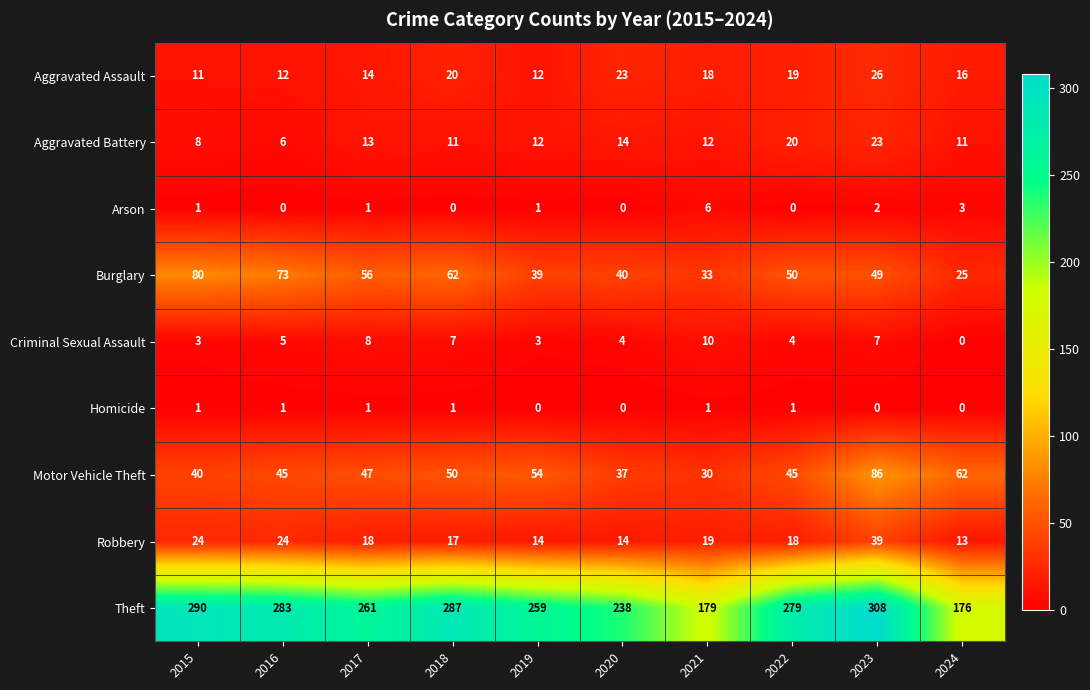

How many categories are shown in the chart?

10